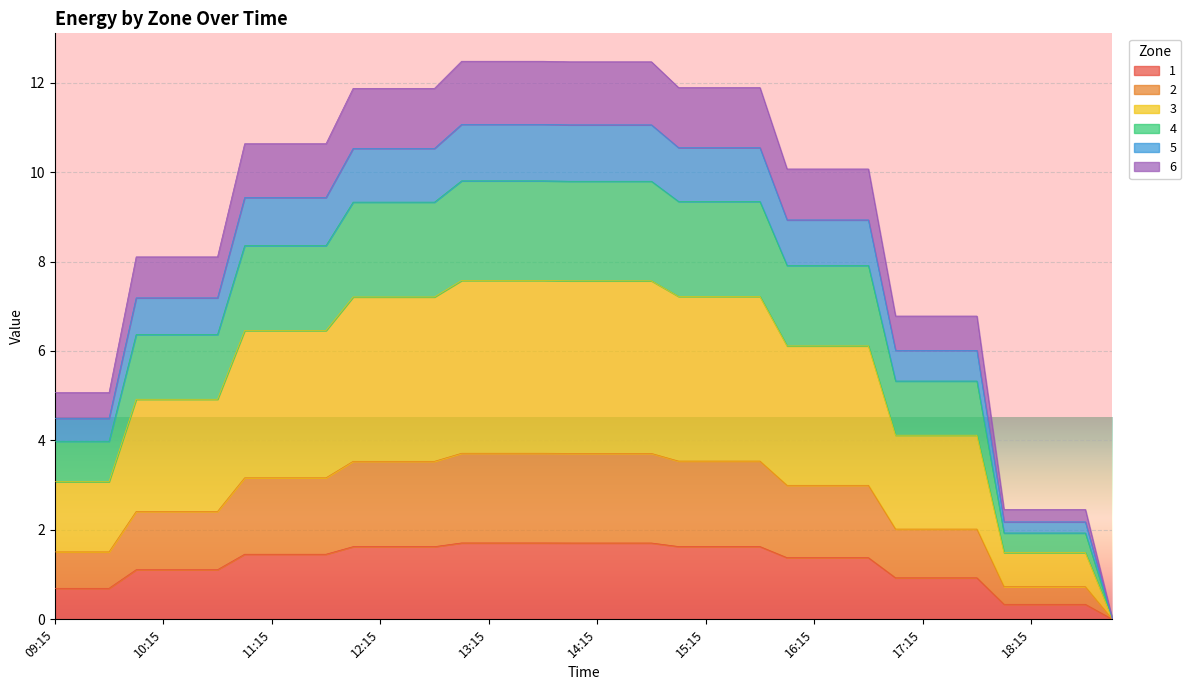

True or false: 2 and 4 intersect in this chart.

False